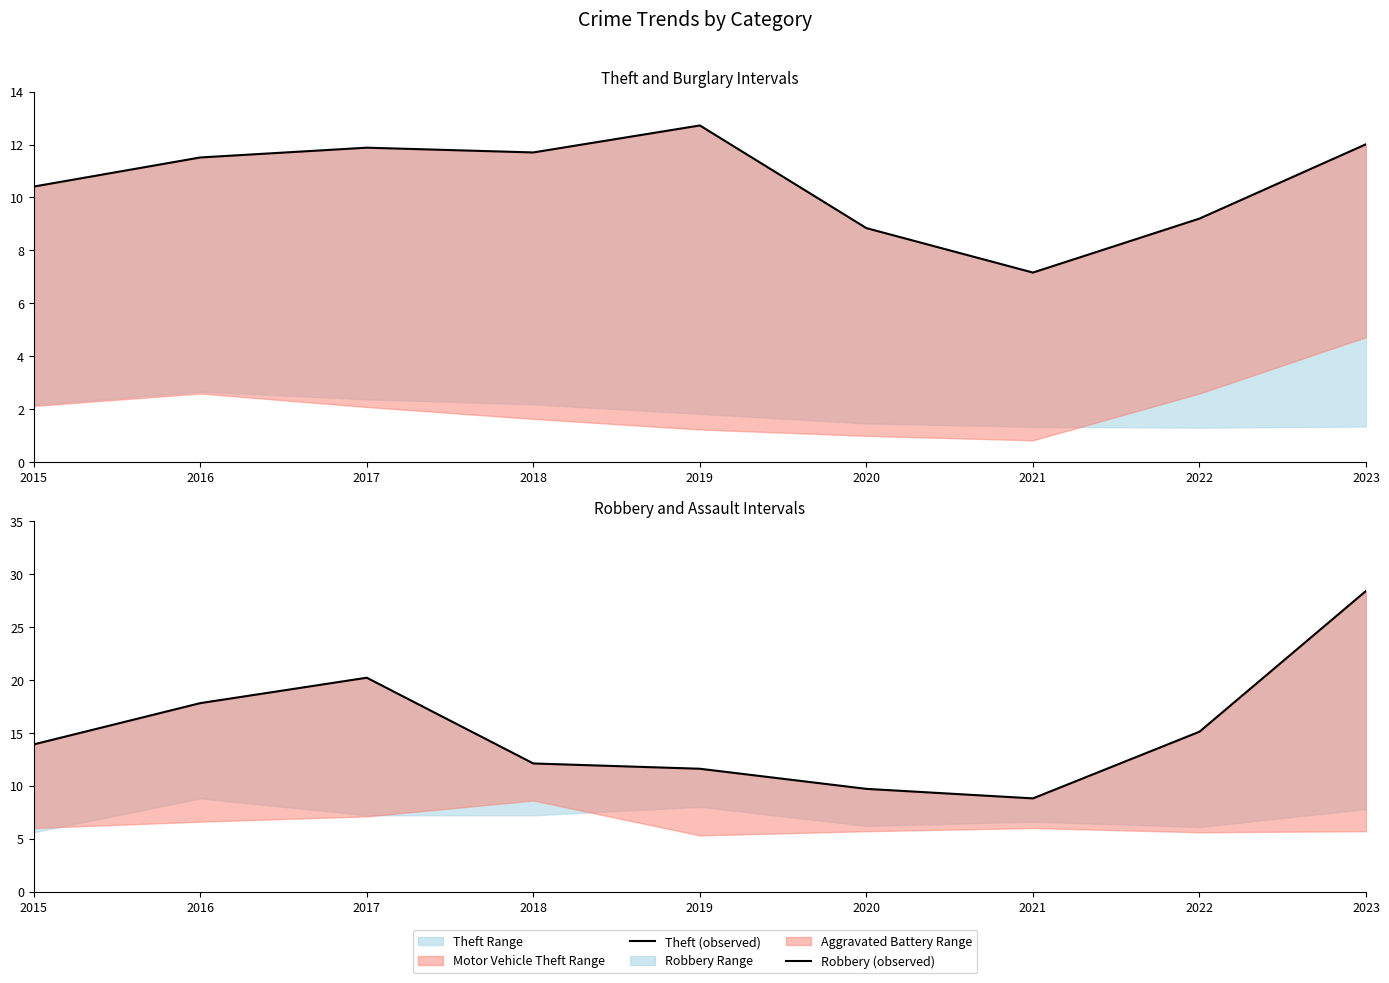

How many lines are shown in the chart?

2